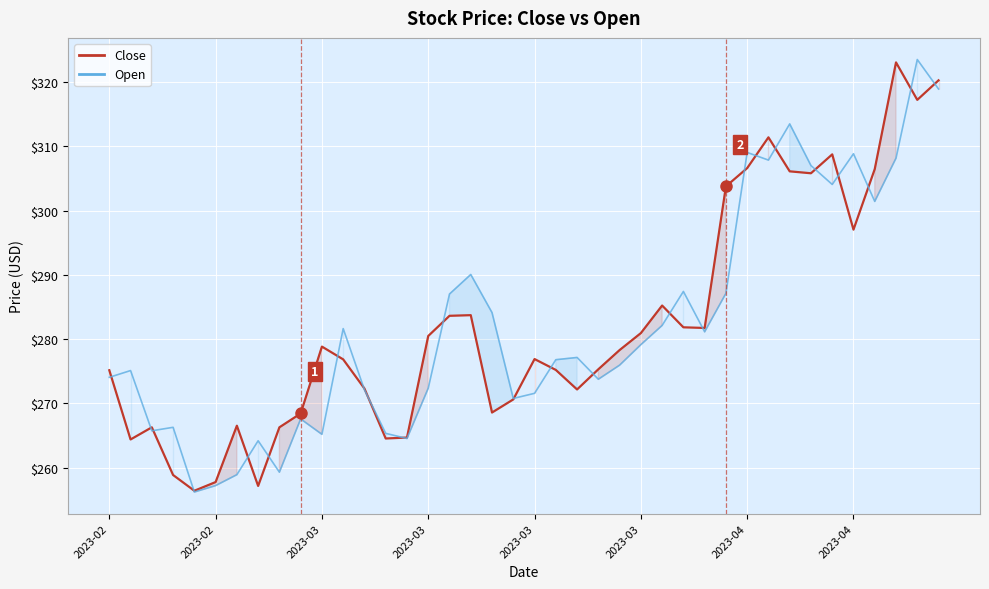

Reading left to right, what are all the values shown in this chart?

Close: 275.2	264.4	266.3	258.9	256.4	257.8	266.5	257.2	266.3	268.4	278.8	276.9	272.3	264.5	264.7	280.5	283.6	283.7	268.6	270.6	276.9	275.2	272.2	275.3	278.3	280.9	285.2	281.8	281.7	303.8	306.6	311.4	306.1	305.8	308.8	297.0	306.5	323.1	317.2	320.3
Open: 274.1	275.1	265.7	266.3	256.2	257.2	258.9	264.2	259.3	267.6	265.2	281.6	272.1	265.3	264.5	272.4	287.0	290.1	284.1	270.8	271.6	276.8	277.1	273.8	275.9	279.1	282.1	287.4	281.1	287.1	309.1	307.9	313.5	307.0	304.1	308.9	301.4	308.2	323.5	318.9